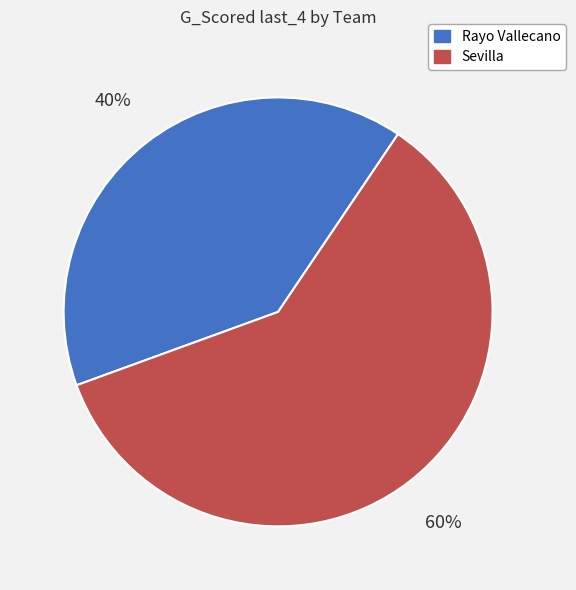

To the nearest percent, what is the combined percentage of Rayo Vallecano and Sevilla?

100%